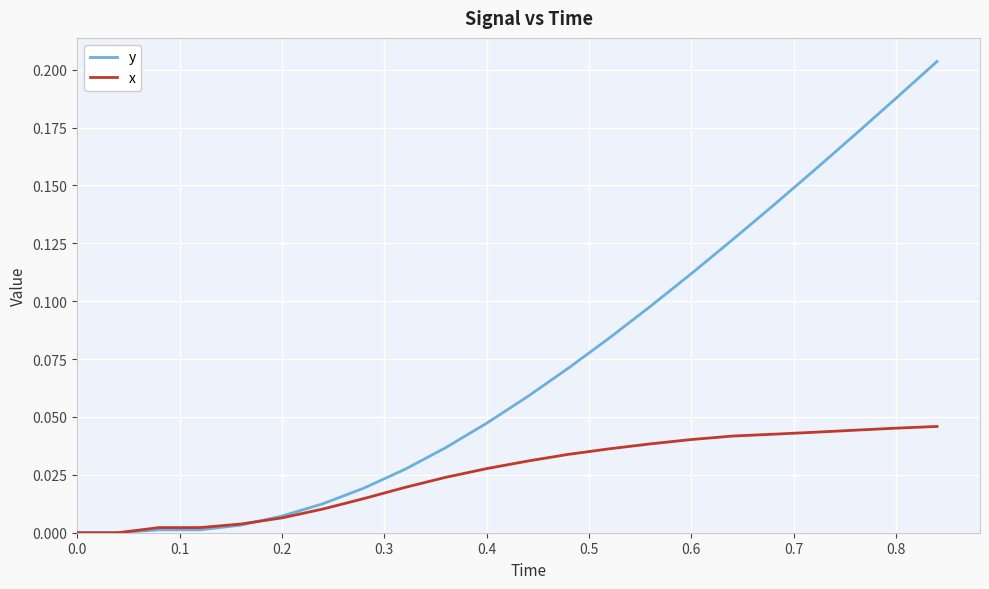

Which series has the largest range (max minus min)?

y